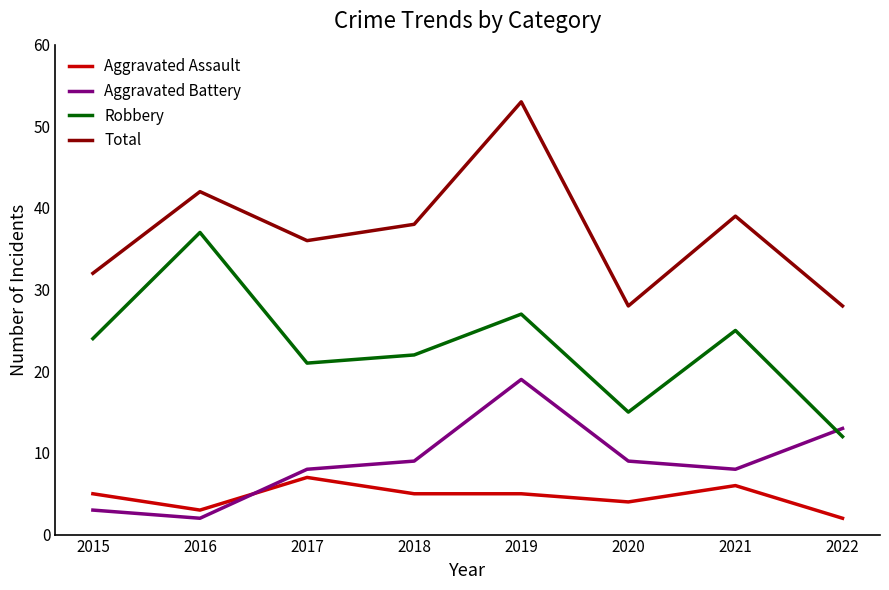

True or false: Total and Aggravated Assault cross at least once.

False